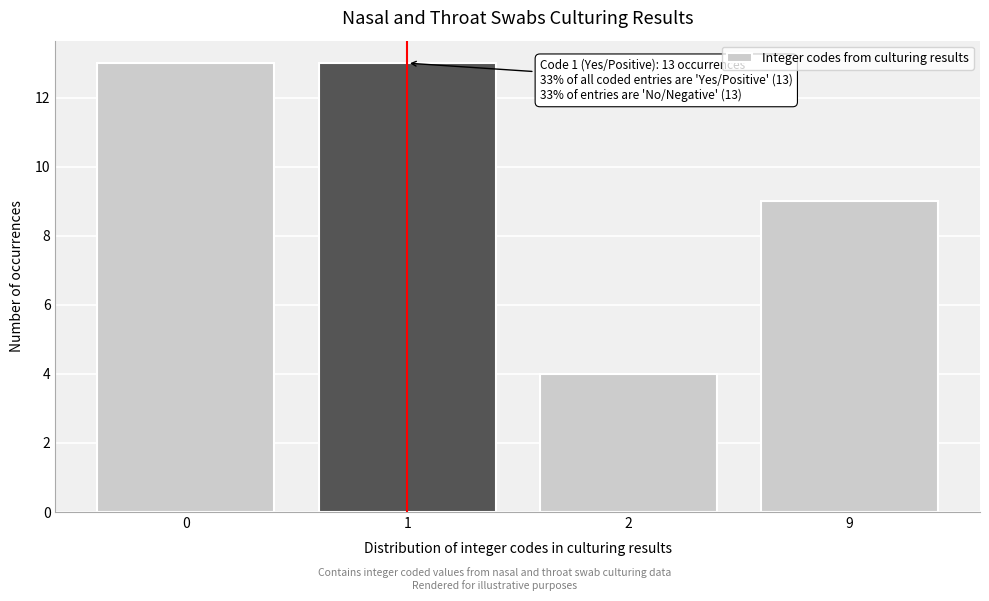

Reading left to right, list all the values displayed in this chart.

13	13	4	9